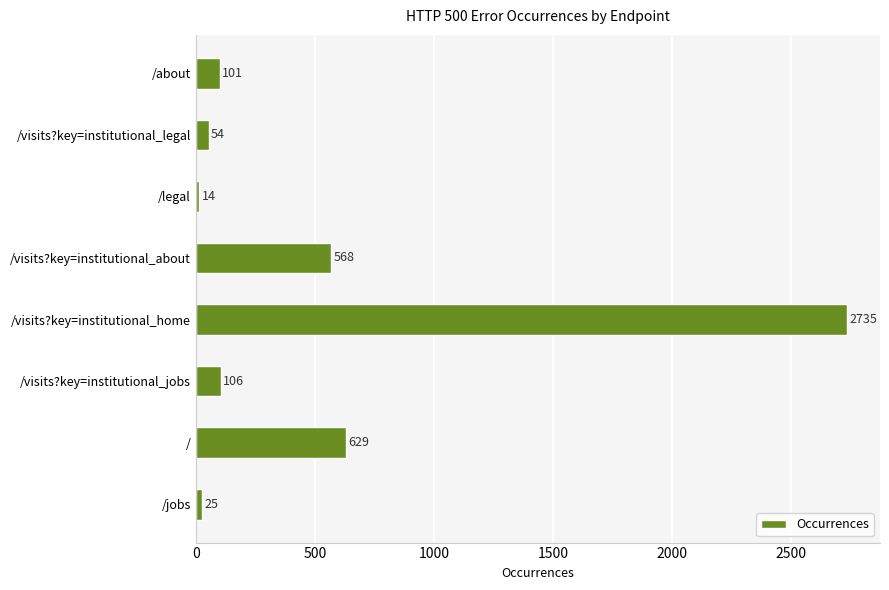

What is the average value?

529